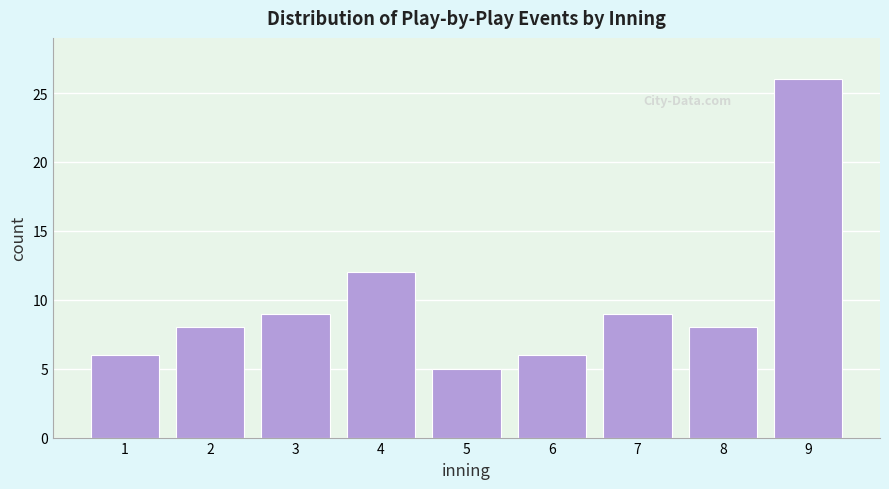

Reading left to right, list all the values displayed in this chart.

1=6	2=8	3=9	4=12	5=5	6=6	7=9	8=8	9=26